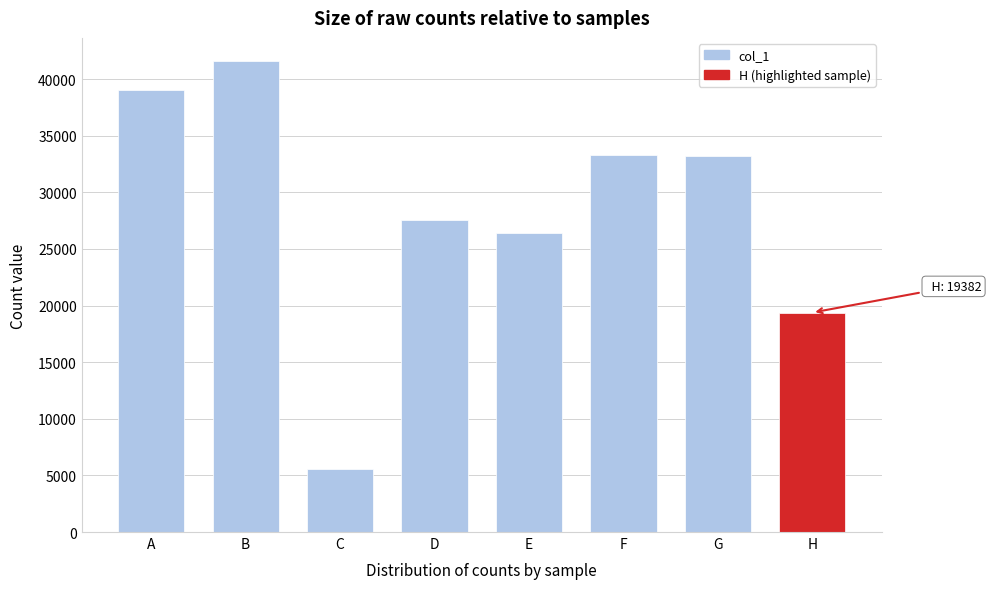

Approximately how many times larger is the value at A compared to C?

7.1